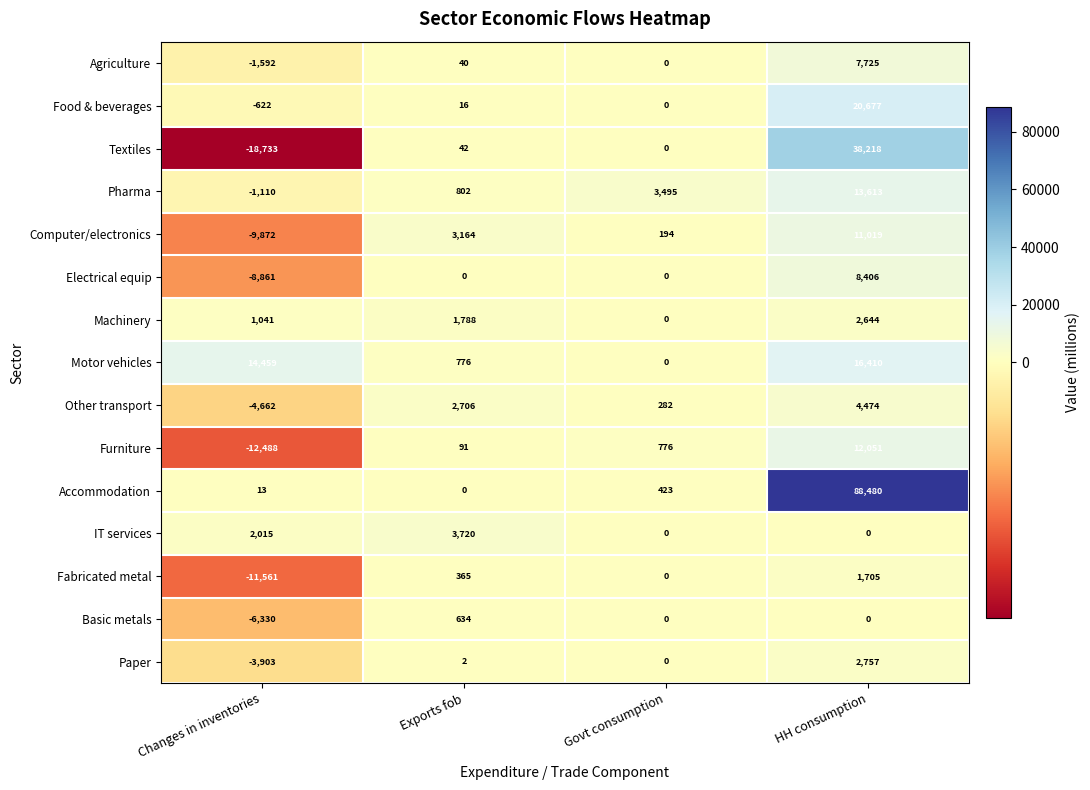

The value of IT services at HH consumption is 1272. True or false?

False